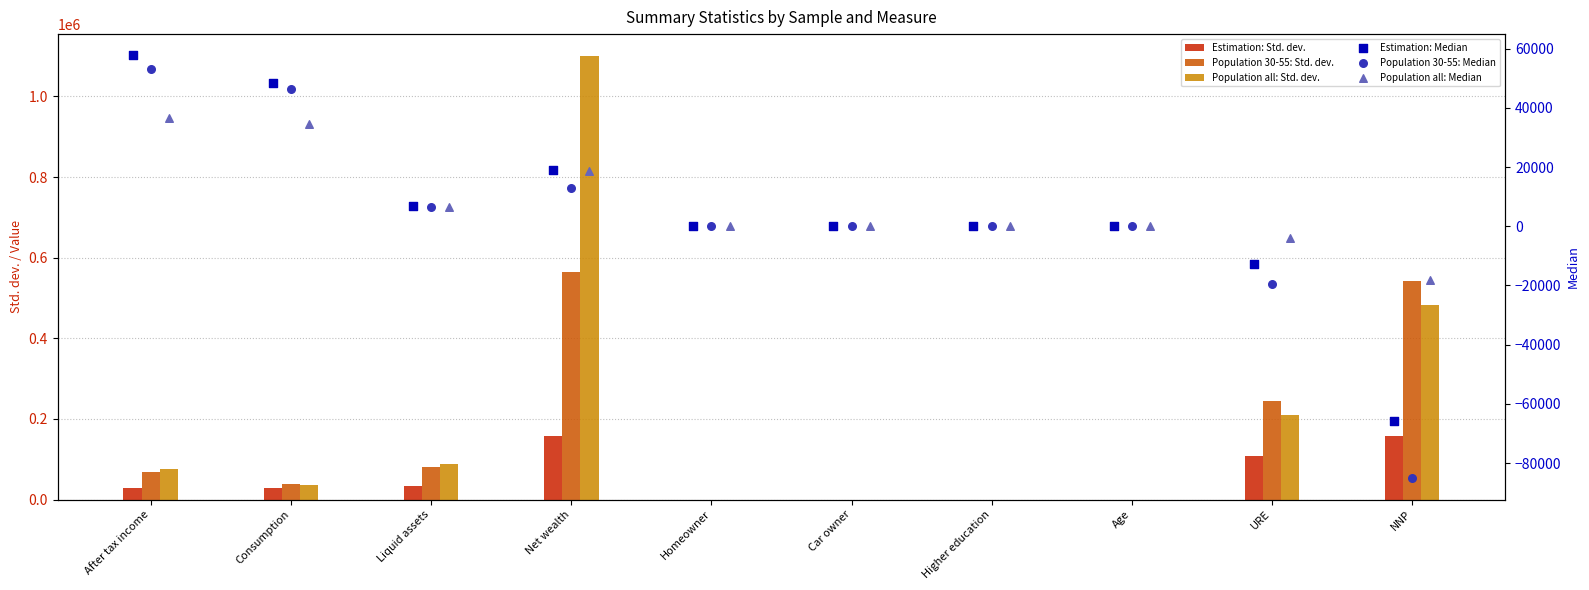

At which category is the sum across all series the highest?

Net wealth